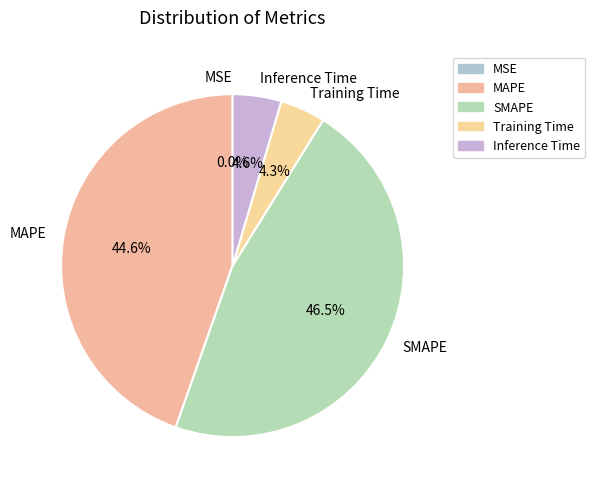

To the nearest percent, what portion does Training Time represent?

4%